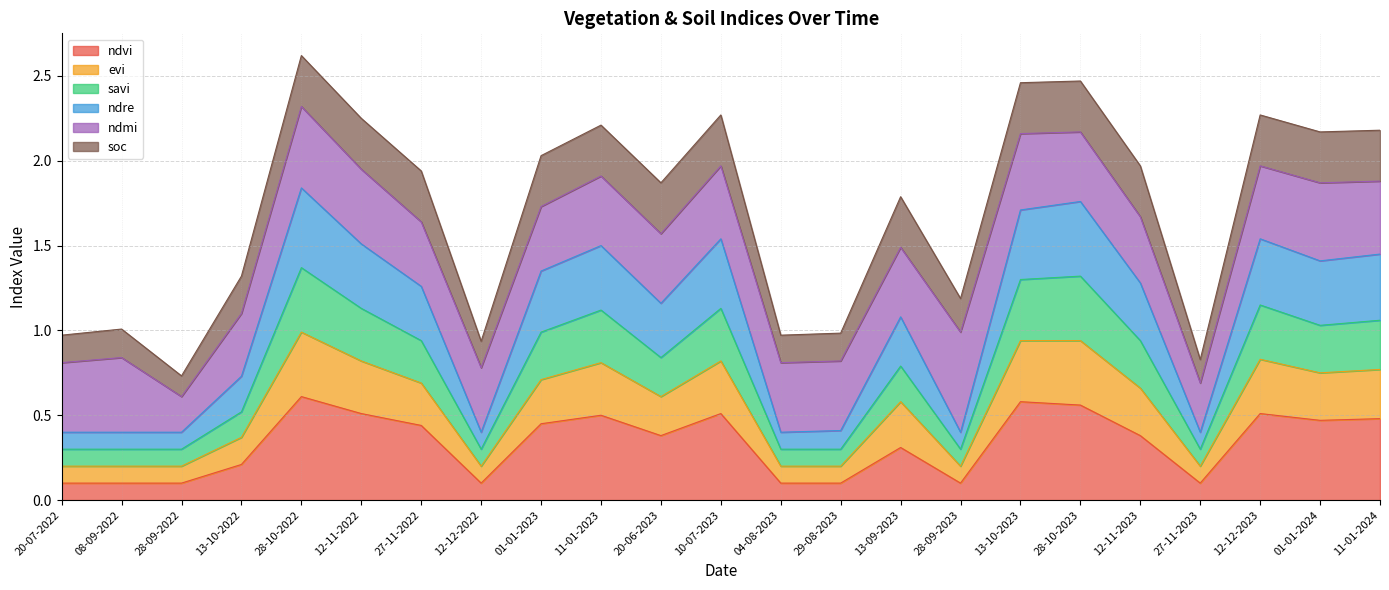

The ndvi series shows 0.7 at 27-11-2022. True or false?

False